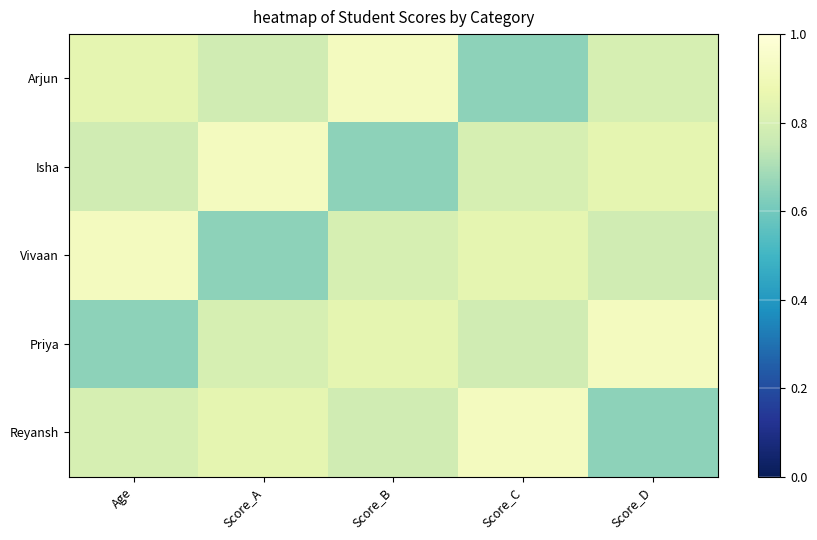

Which has a higher value, Age or Score_C?

Age